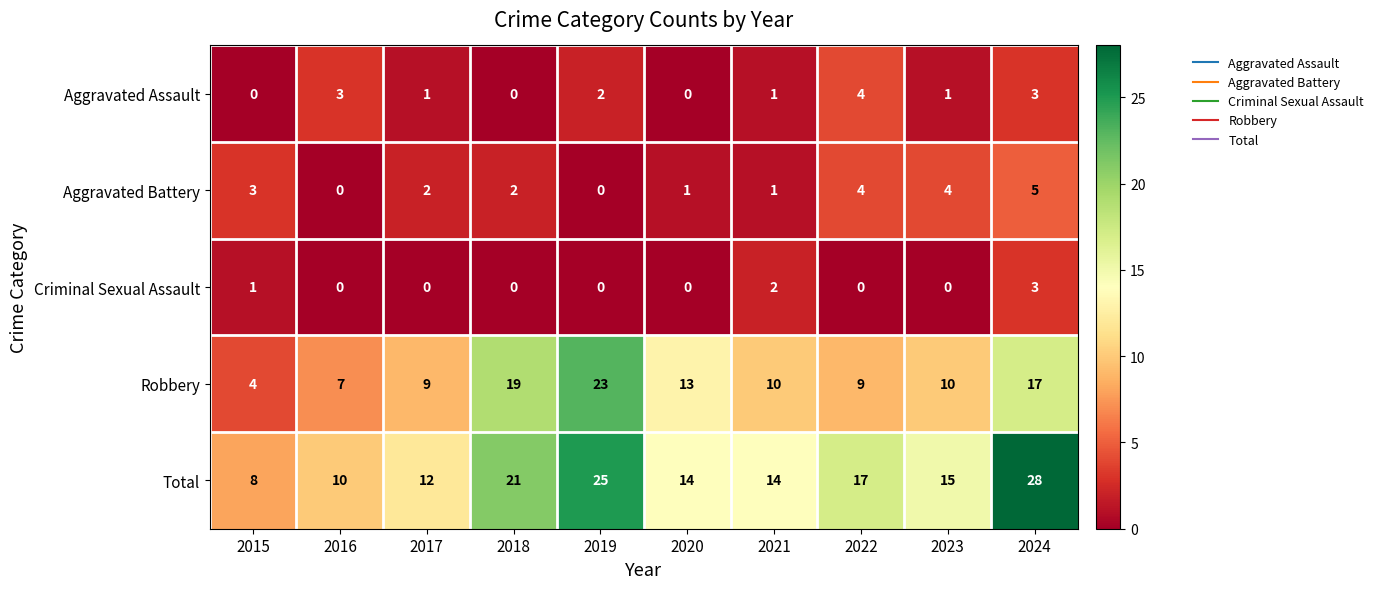

Rank the series by their maximum value, from highest to lowest.

Total, Robbery, Aggravated Battery, Aggravated Assault, Criminal Sexual Assault